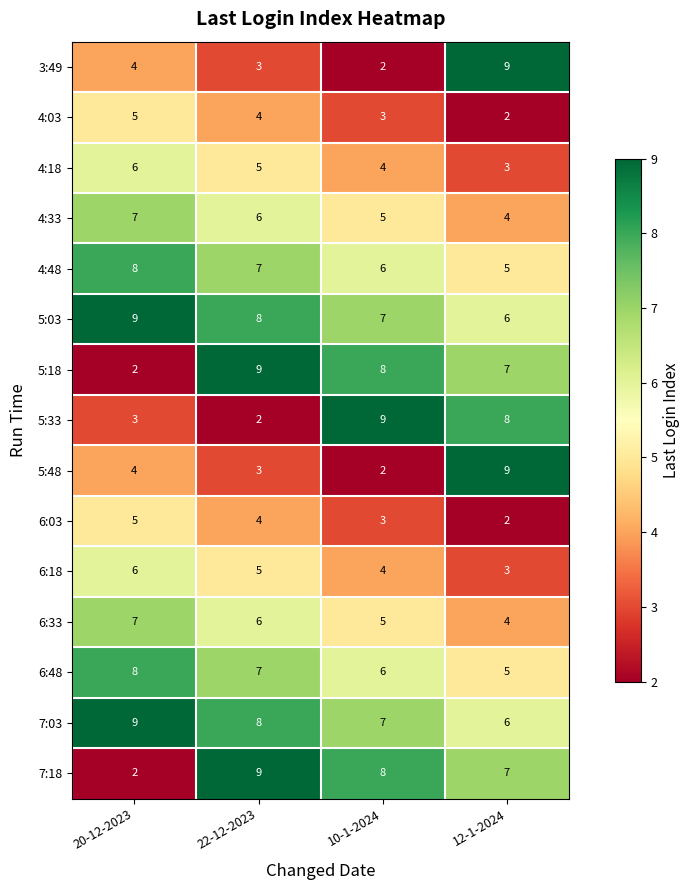

What is the total value across all series at 12-1-2024?

80